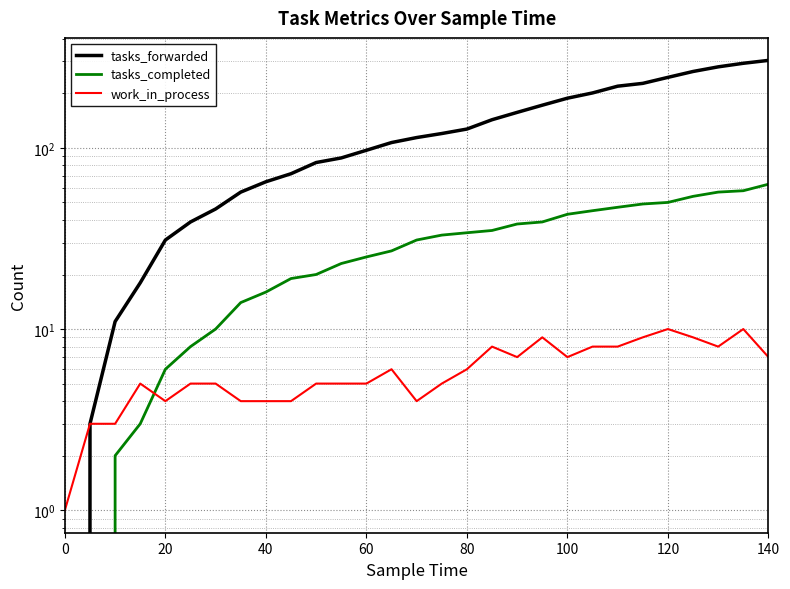

How many data points in work_in_process are less than 5?

8